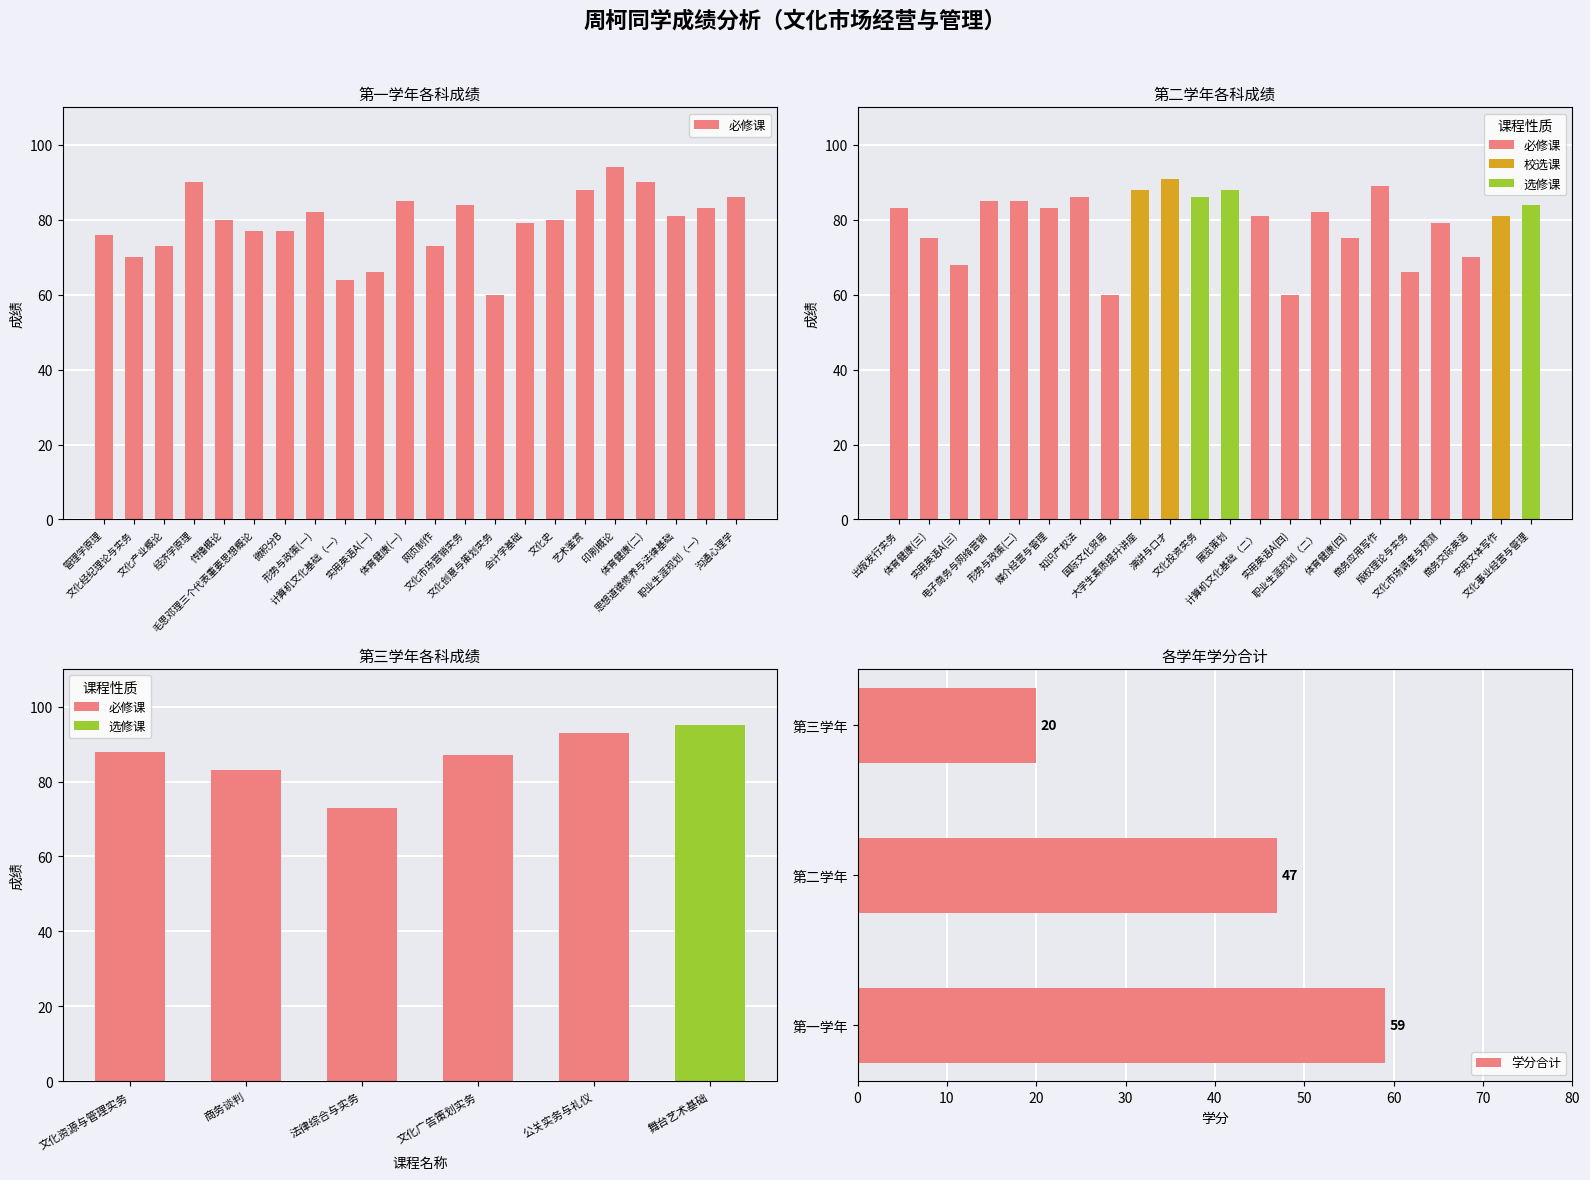

What is the difference between the second highest and minimum values in the 必修课 series?

30